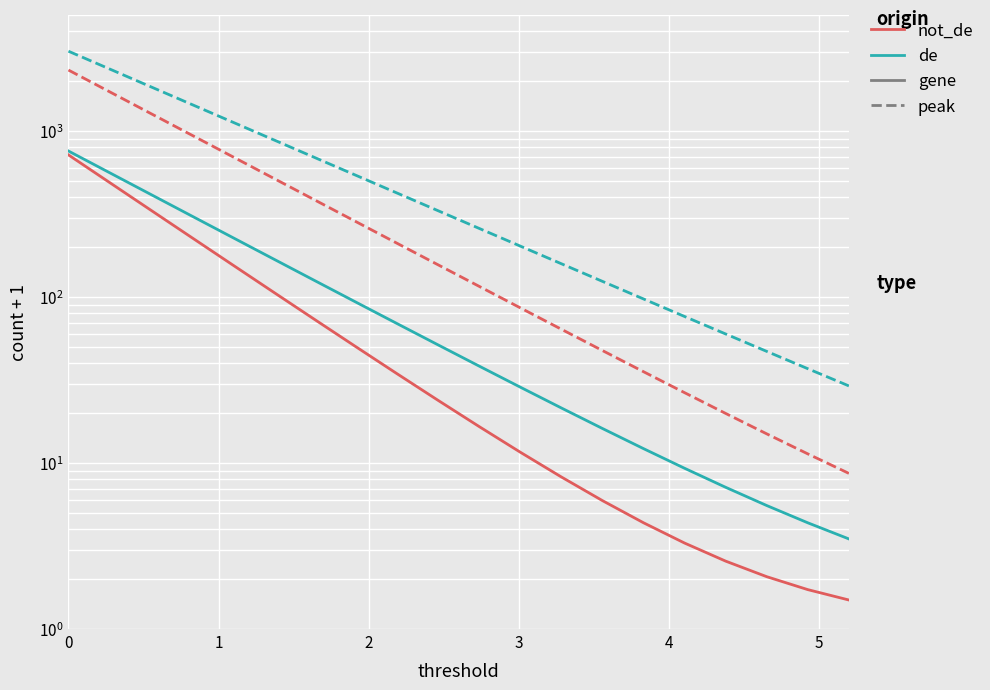

True or false: not_de (gene) and de (gene) intersect in this chart.

False